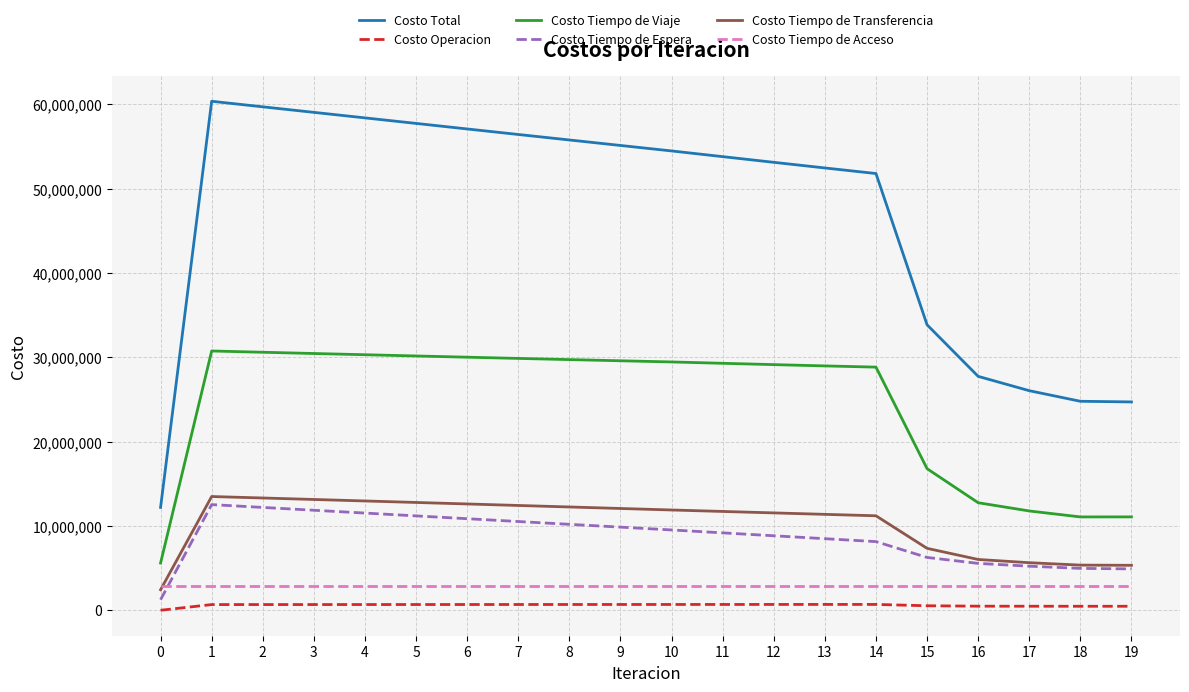

Which series has the largest total across all categories?

Costo Total